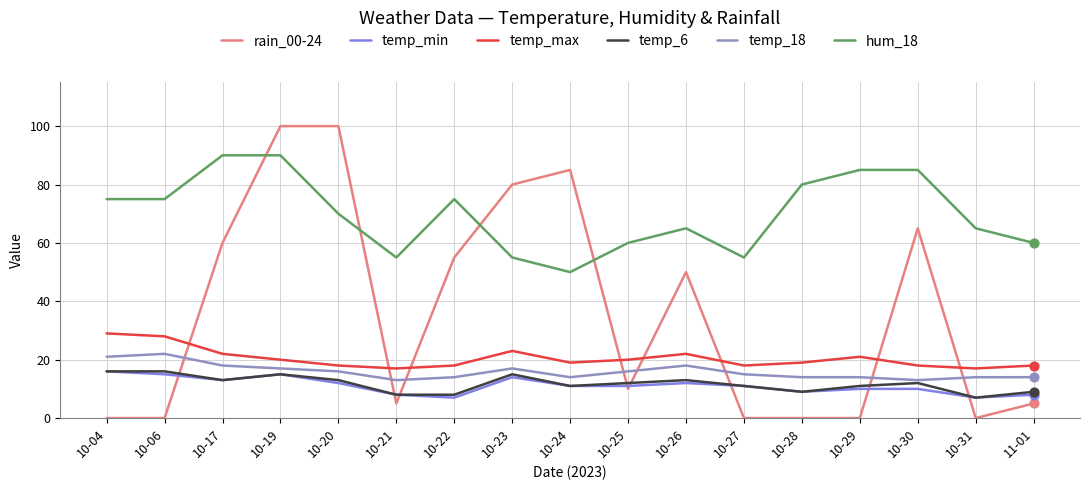

Which series changed the most between 10-26 and 11-01?

rain_00-24